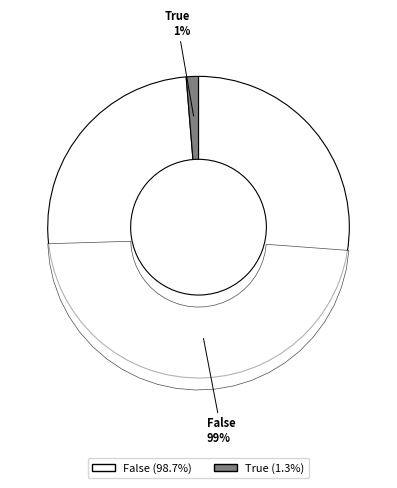

How many segments does this pie chart have?

2